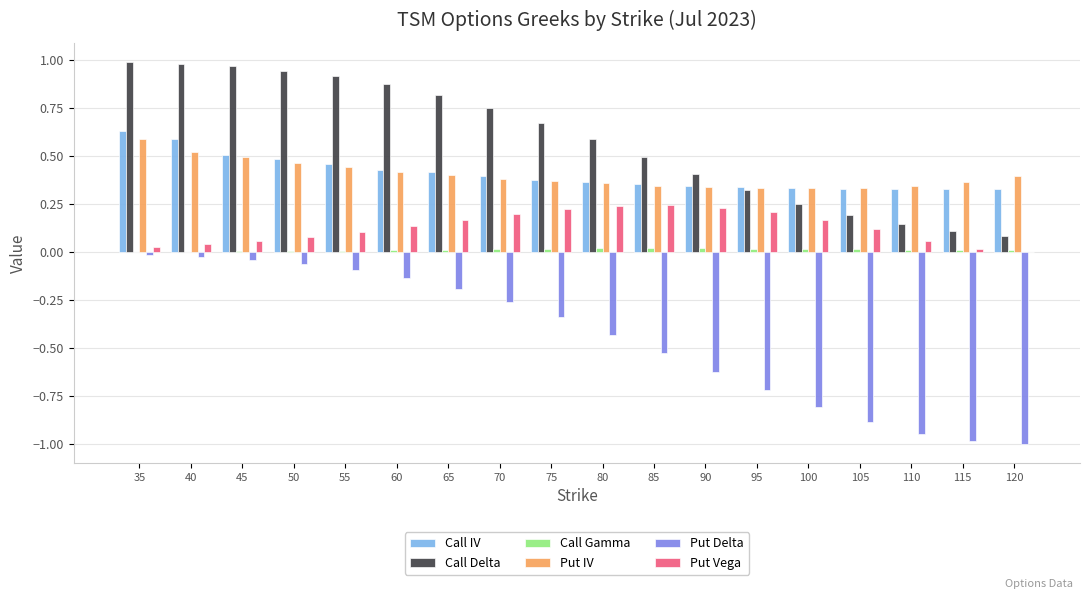

Is the value of Put Vega at 110 greater than the value of Call IV at 35?

No